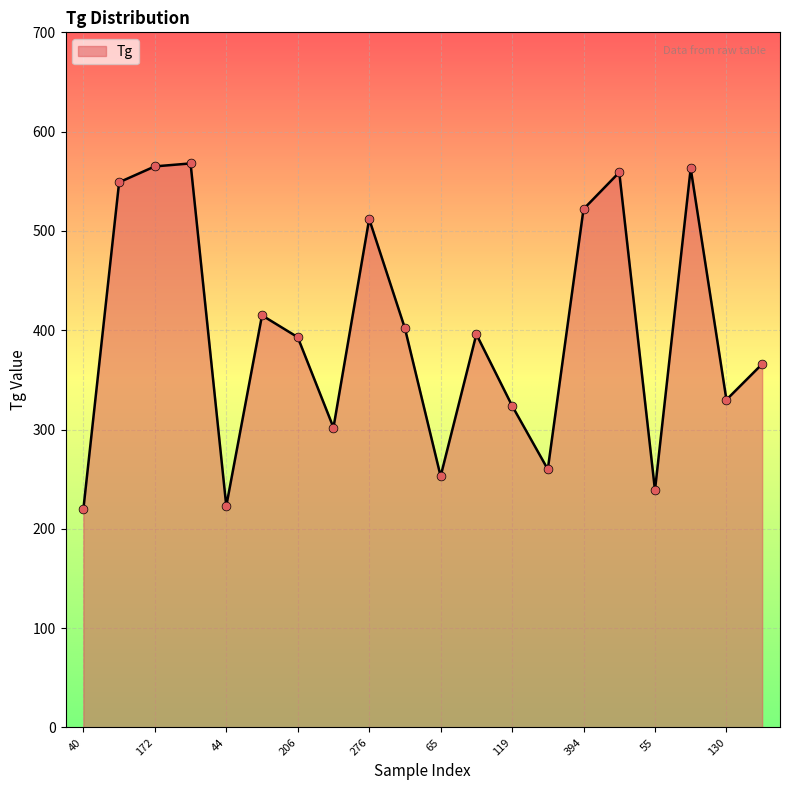

What is the smallest value displayed?

220